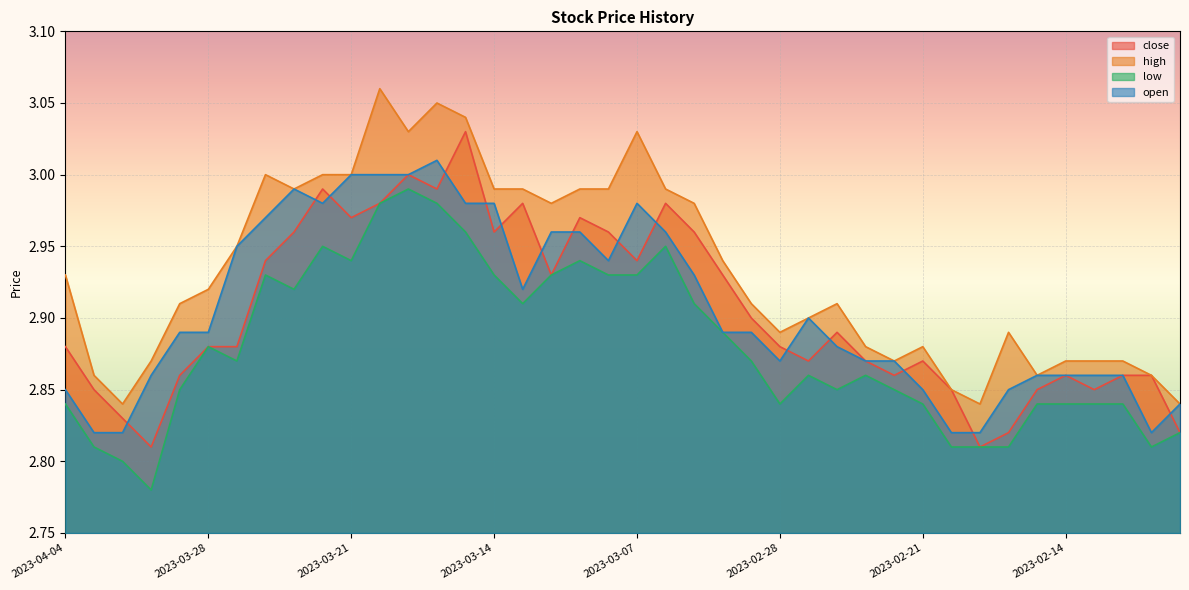

Rank the categories by low value from highest to lowest.

2023-03-17, 2023-03-20, 2023-03-16, 2023-03-15, 2023-03-22, 2023-03-06, 2023-03-21, 2023-03-09, 2023-03-24, 2023-03-14, 2023-03-10, 2023-03-08, 2023-03-07, 2023-03-23, 2023-03-13, 2023-03-03, 2023-03-02, 2023-03-28, 2023-03-27, 2023-03-01, 2023-02-27, 2023-02-23, 2023-03-29, 2023-02-24, 2023-02-22, 2023-04-04, 2023-02-28, 2023-02-21, 2023-02-15, 2023-02-14, 2023-02-13, 2023-02-10, 2023-02-08, 2023-04-03, 2023-02-20, 2023-02-17, 2023-02-16, 2023-02-09, 2023-03-31, 2023-03-30